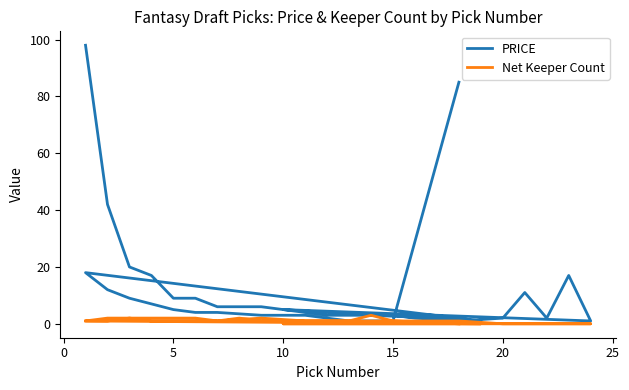

What is the value of the Net Keeper Count point at the 12th from the left?

1